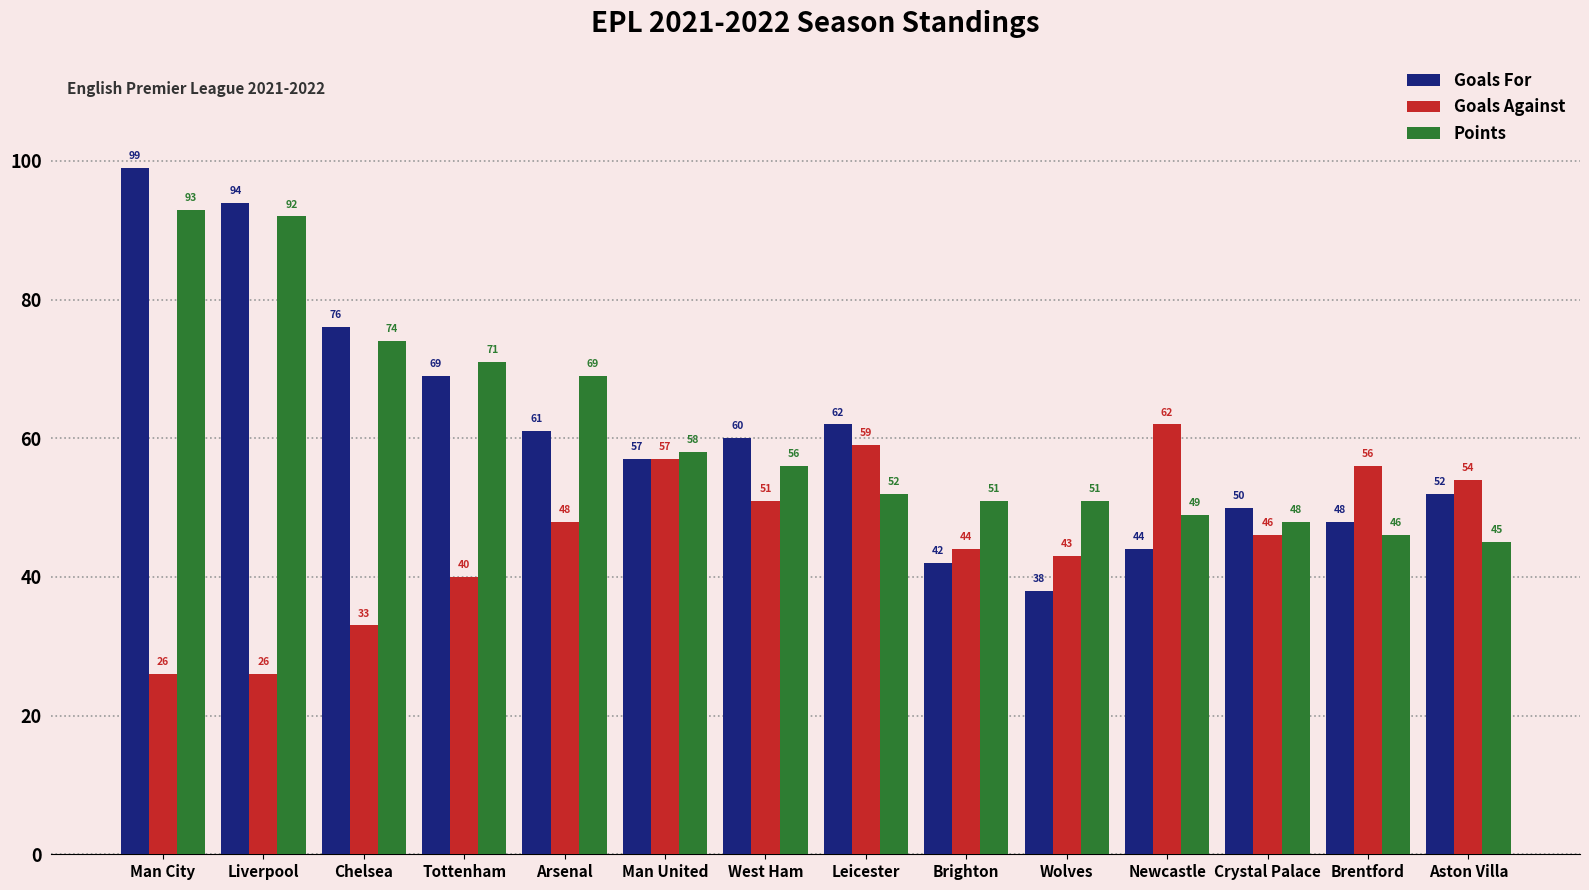

What is the value of the Points bar at the 11th from the left?

49